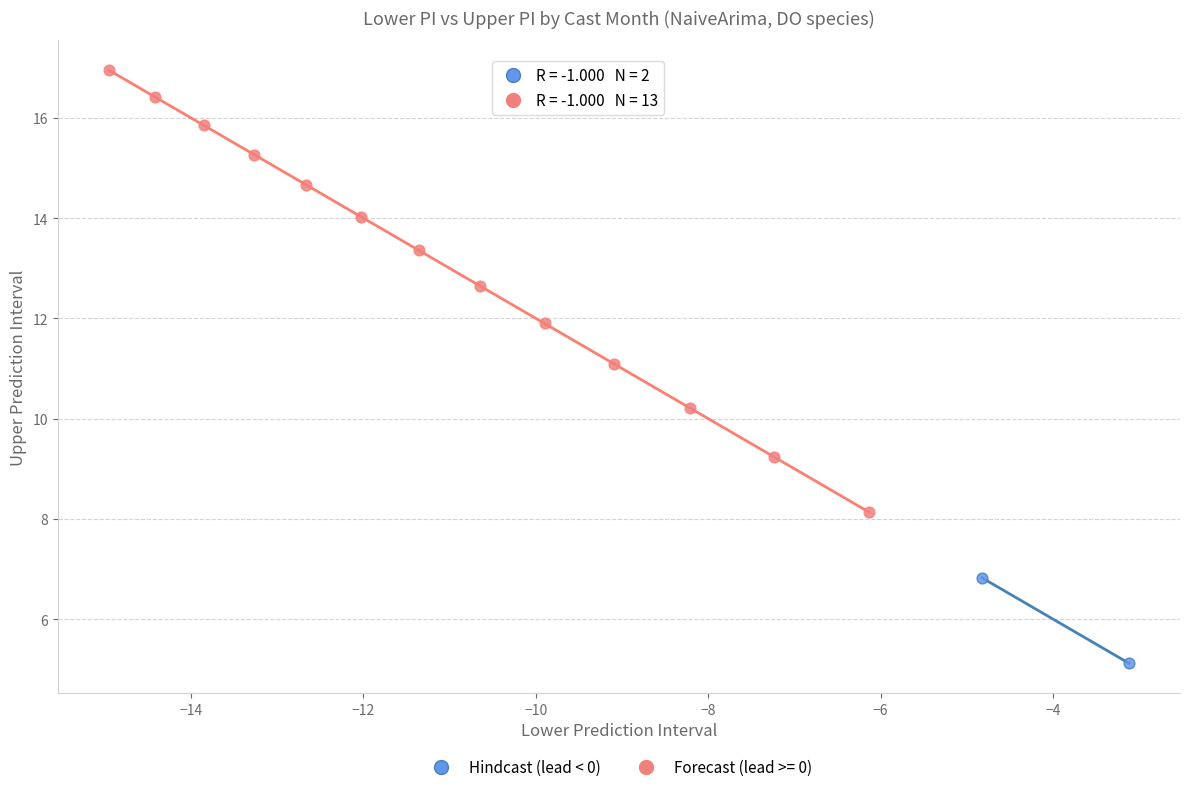

What are all the series names shown in the legend?

Hindcast (lead < 0), Forecast (lead >= 0)